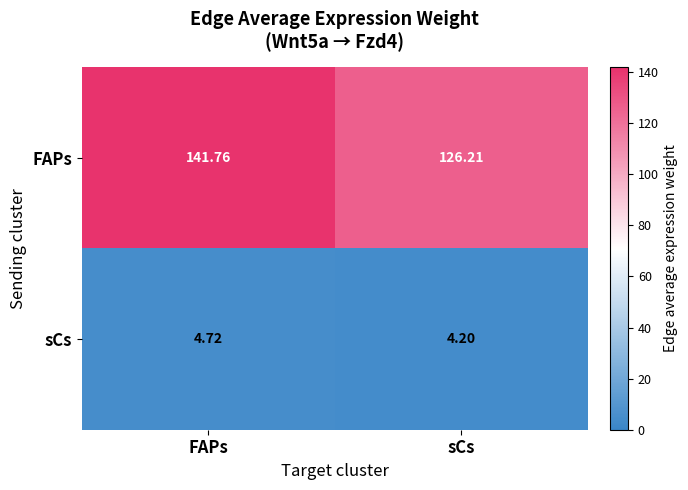

Which series changed the most between FAPs and sCs?

FAPs